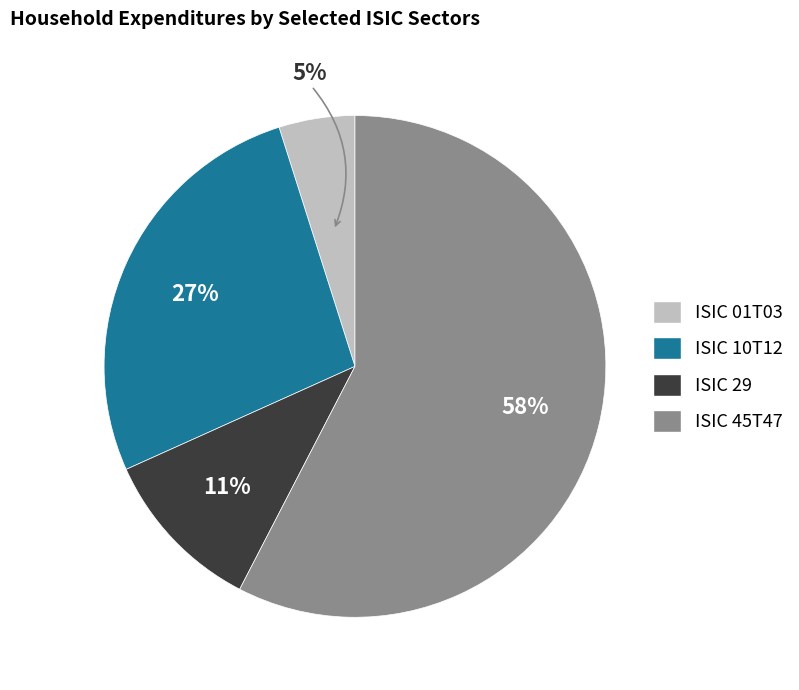

To the nearest percent, what portion does ISIC 10T12 represent?

27%